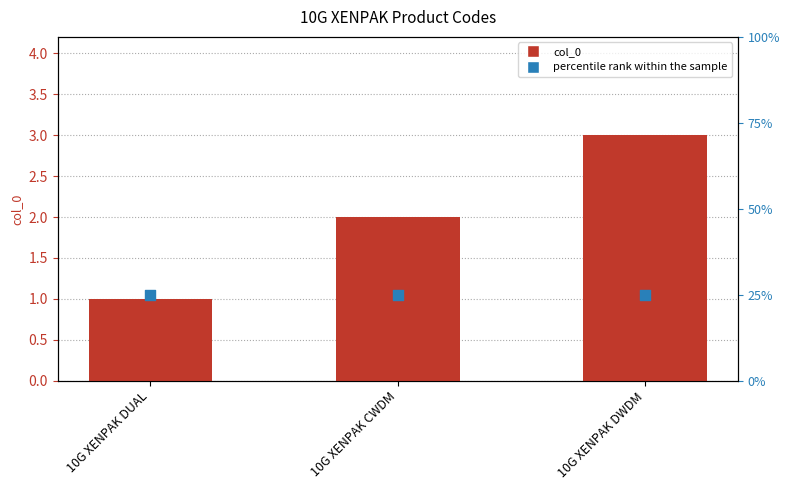

Which series has the largest total across all categories?

percentile rank within the sample